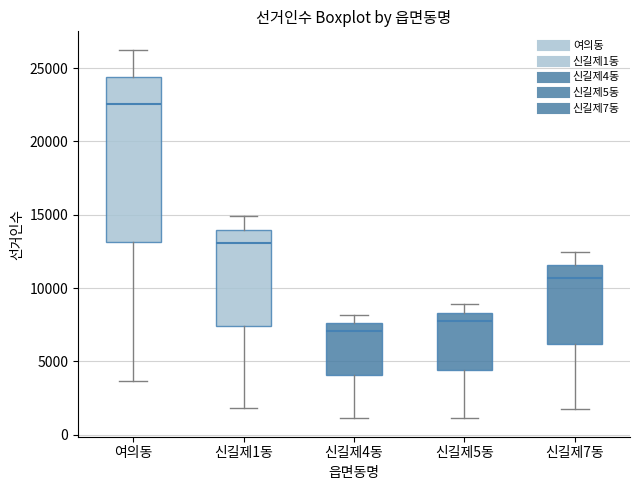

Where does the median line of the box for 신길제4동 sit on the y-axis? The values are not printed on the chart, so give them approximately, as read against the axis.

7000